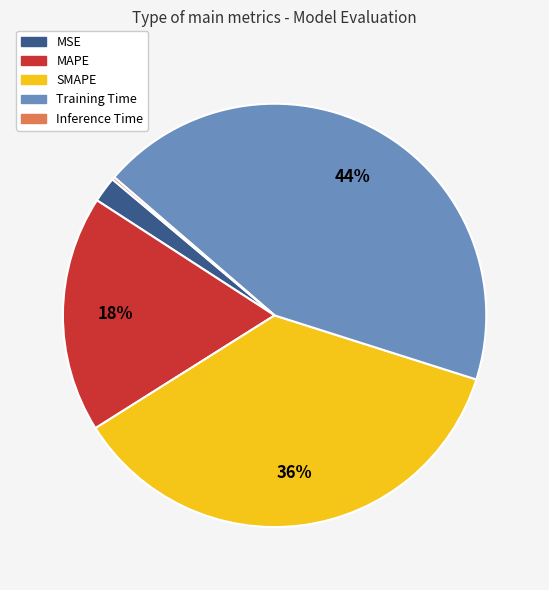

What is the ratio of the value at MAPE to the value at SMAPE?

0.5